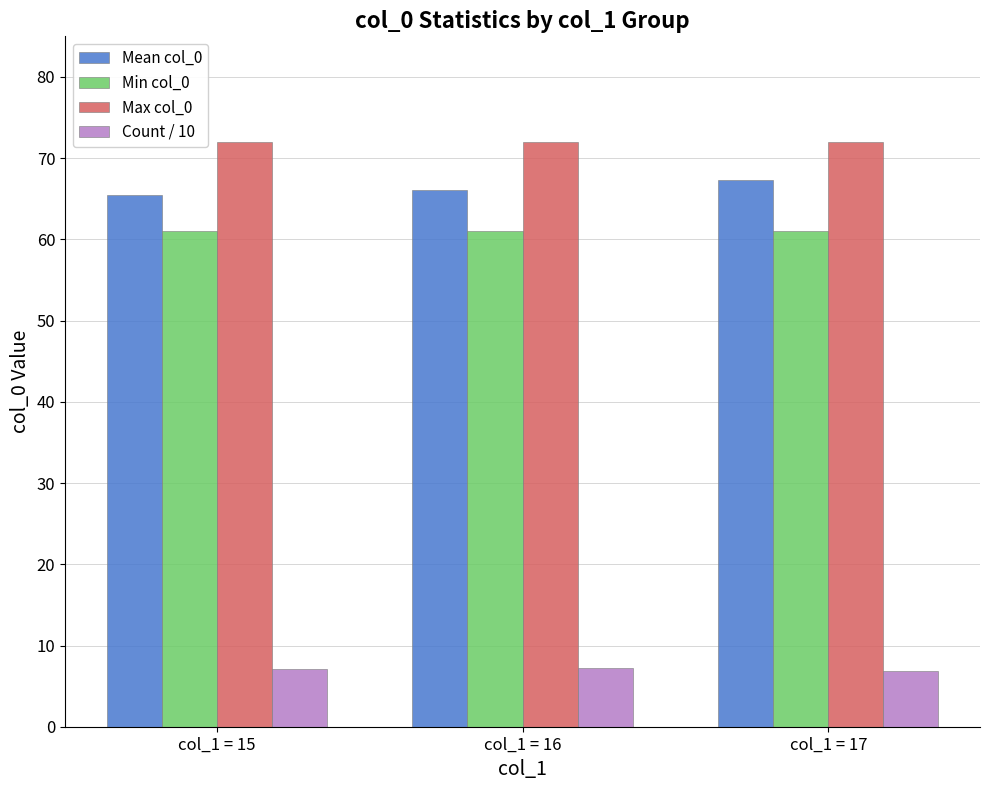

At how many categories does at least one series exceed 28?

3